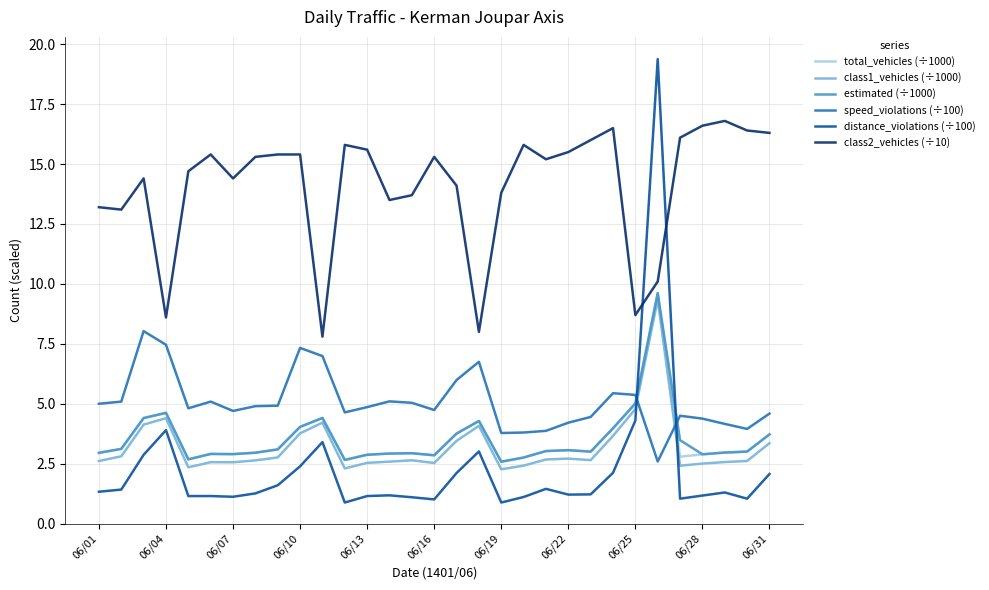

How many lines are shown in the chart?

6